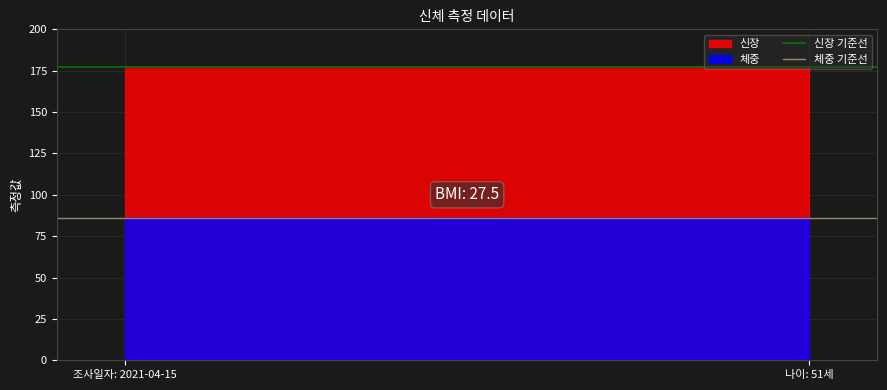

At how many categories does at least one series exceed 119?

2